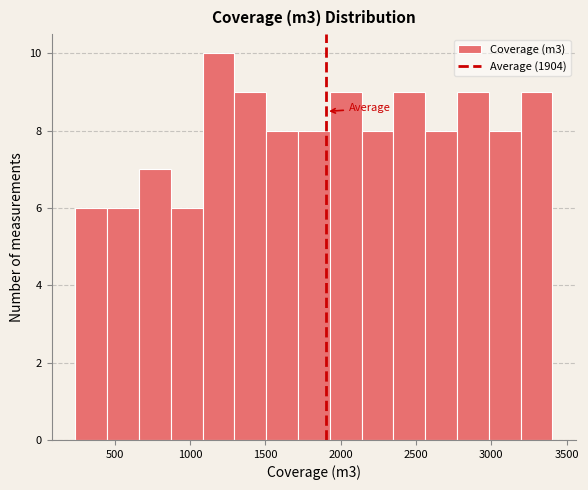

How tall is the bar that spans 1300 to 1500 on the x-axis? Neither the bar edges nor the heights are printed on the chart, so give them approximately, as read against the axes.

9